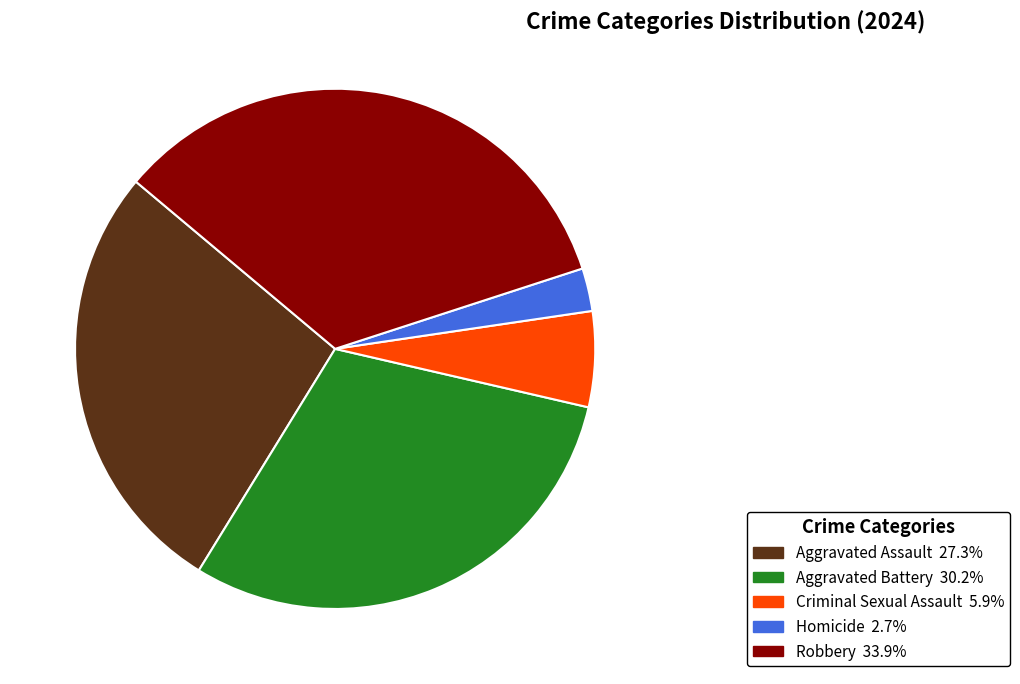

Approximately how many times larger is the value at Robbery compared to Criminal Sexual Assault?

5.7